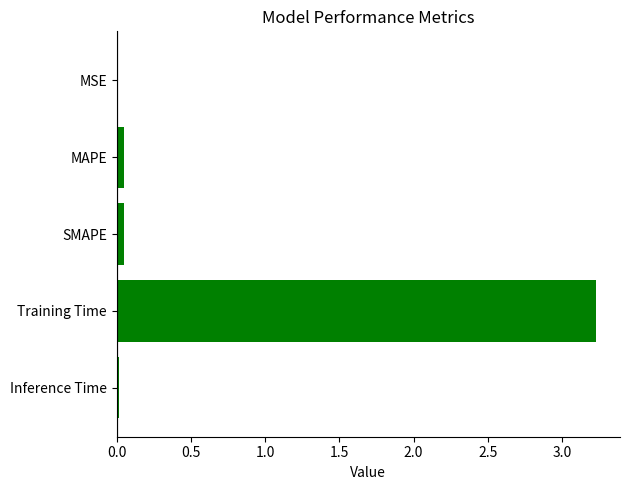

Which category has the highest value across all series?

Training Time